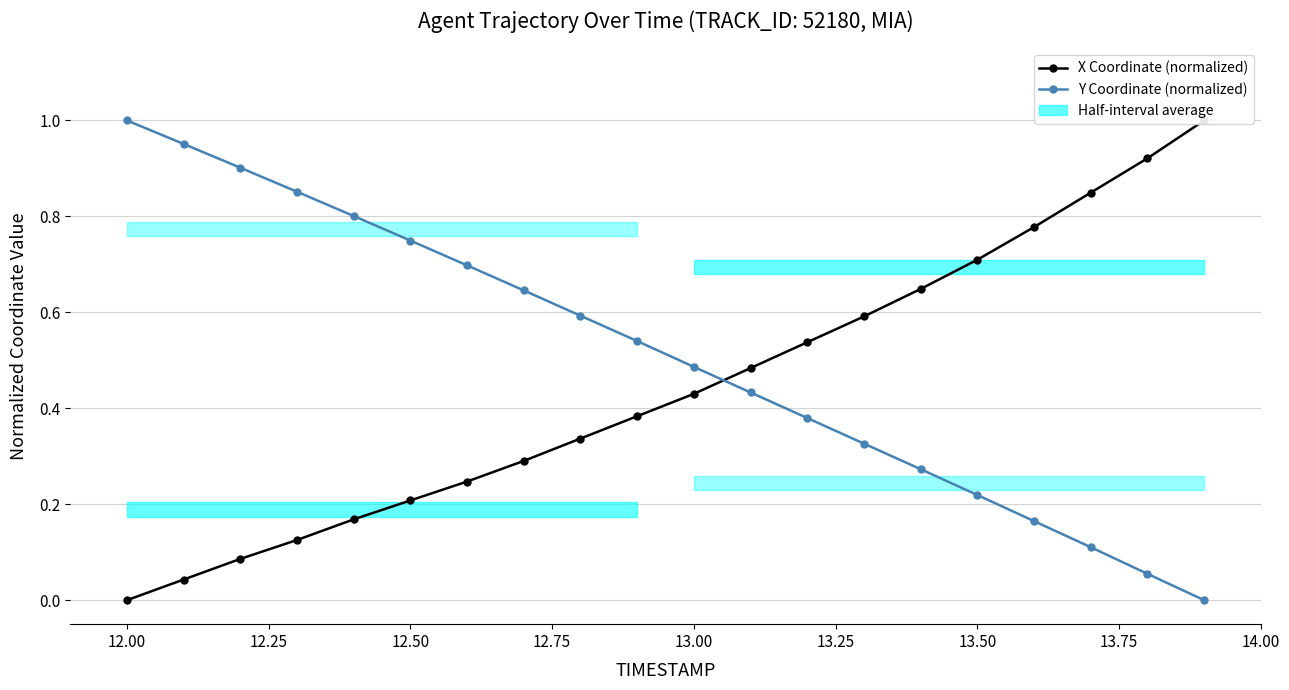

How many categories are shown in the chart?

20